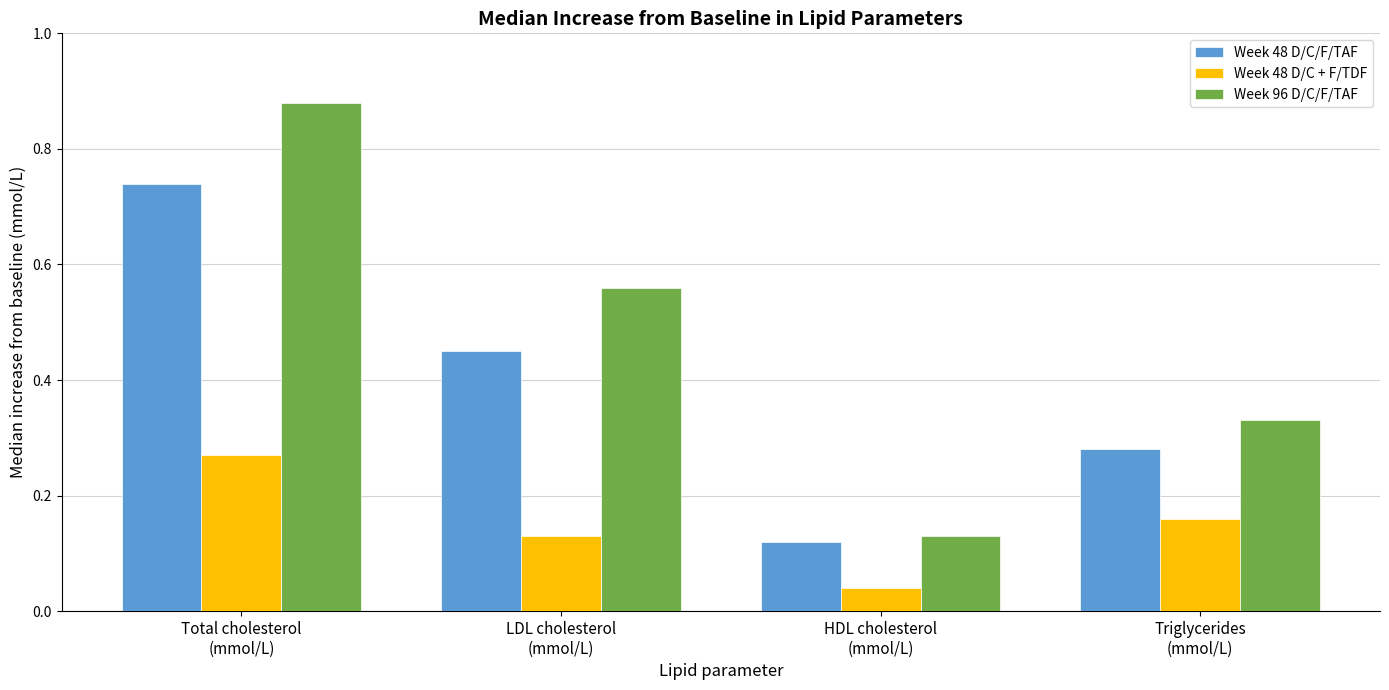

Which series has the largest total across all categories?

Week 96 D/C/F/TAF